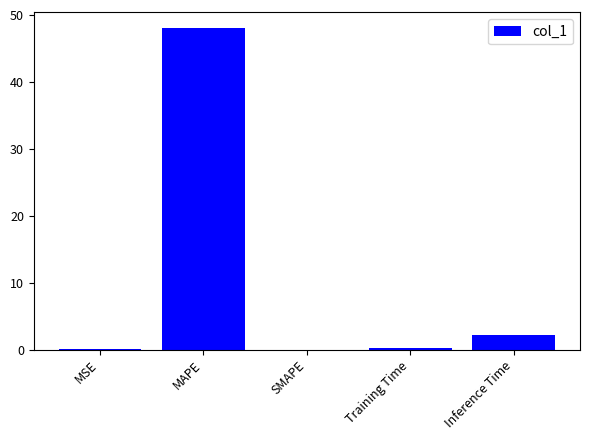

What is the sum of all values?

50.4